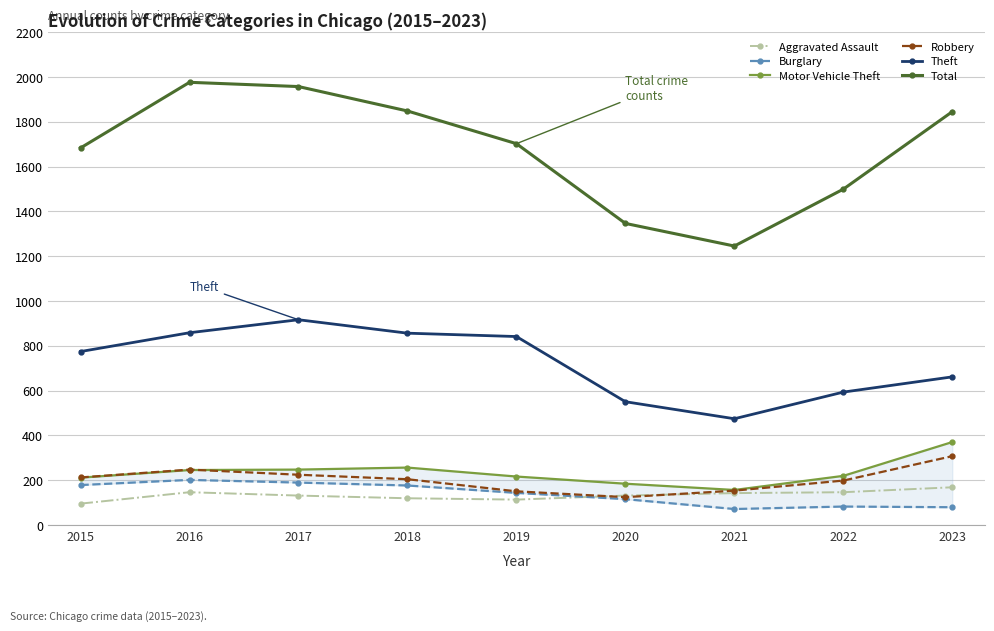

What are all the series names shown in the legend?

Aggravated Assault, Burglary, Motor Vehicle Theft, Robbery, Theft, Total